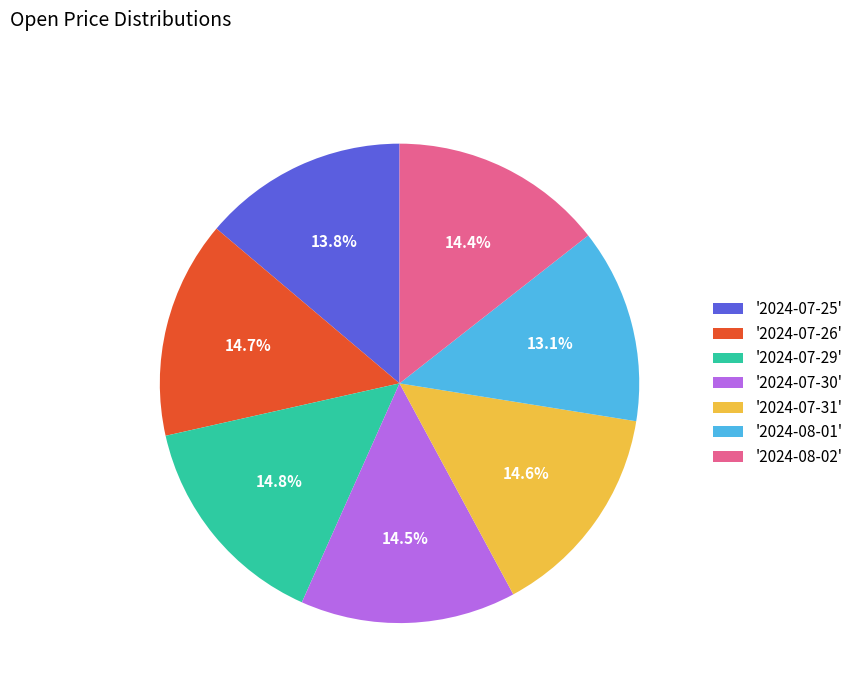

To the nearest percent, what is the average slice percentage?

14%